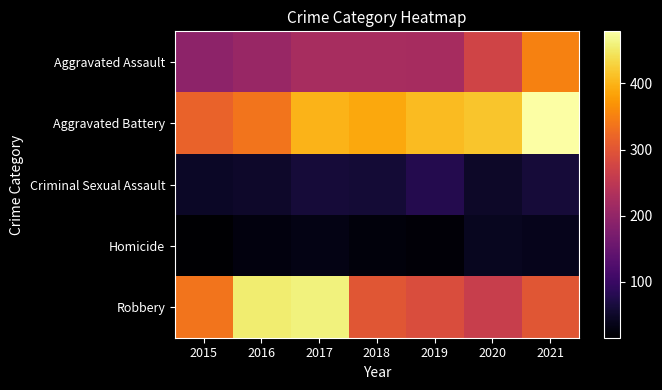

What is the difference between the highest and lowest values at 2017?

427